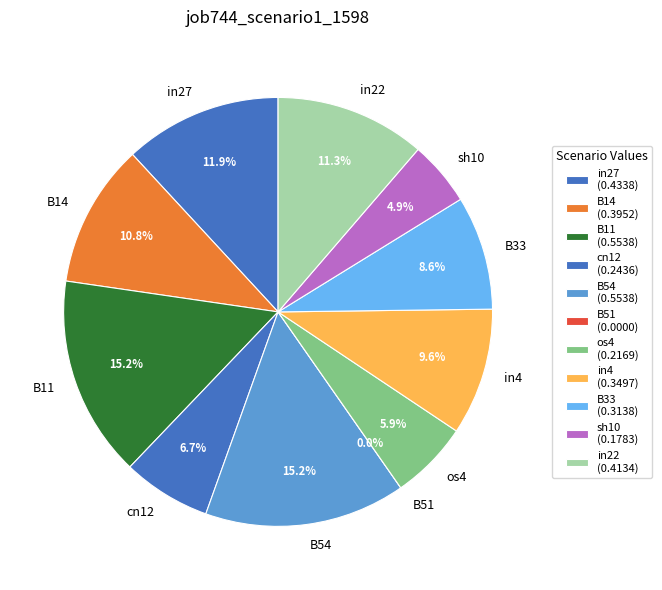

Which category has the smallest portion of the pie?

B51